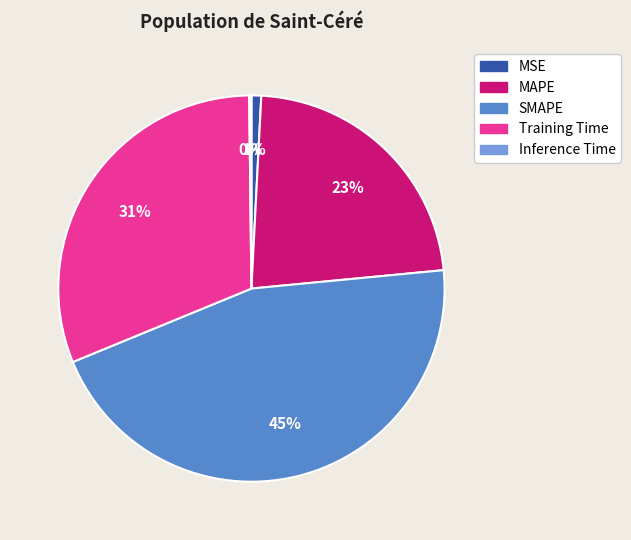

Is it true that SMAPE is 45% of the pie?

True